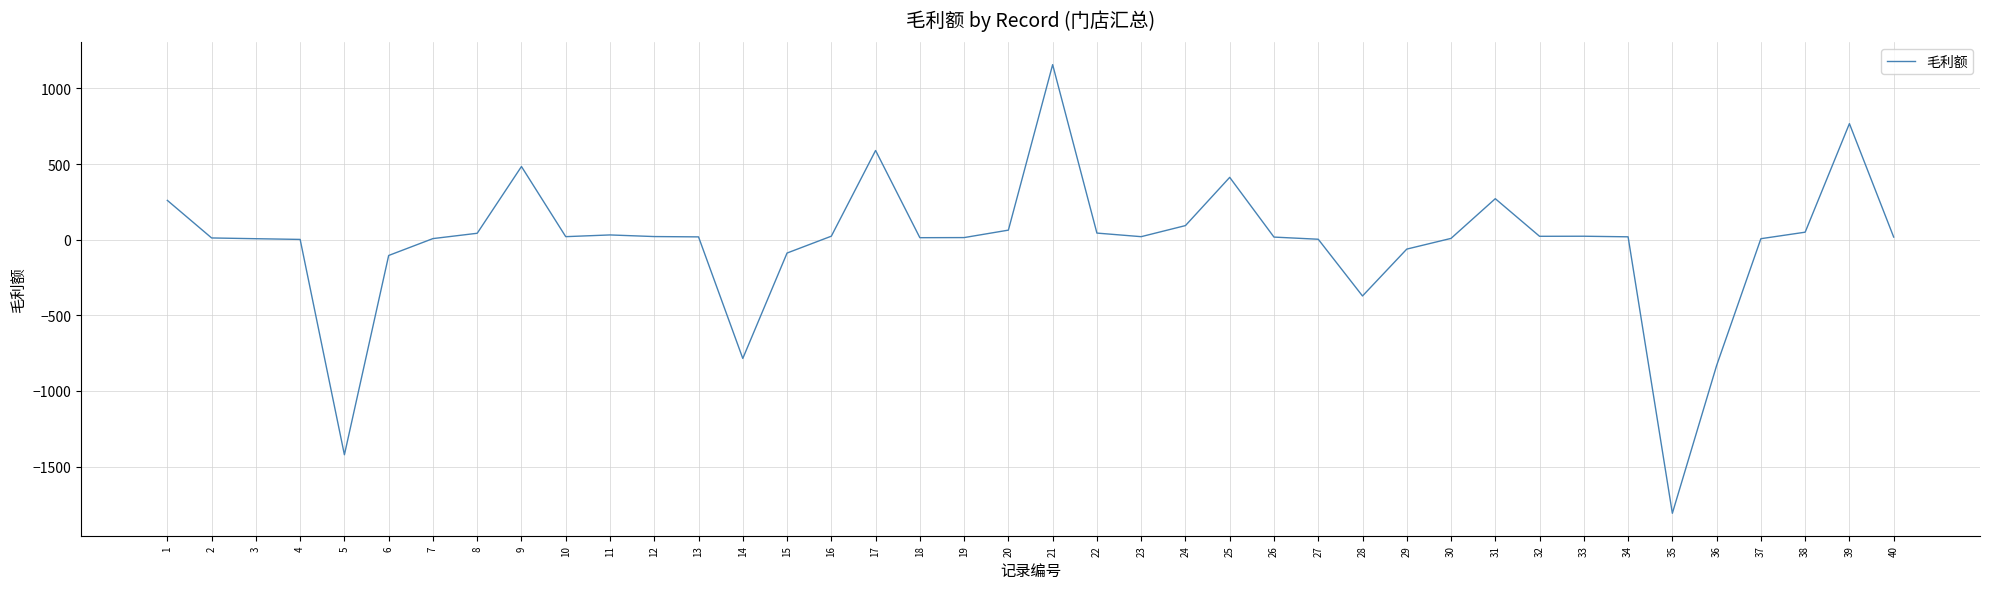

Is it true that the value at 39 is 449.1?

False